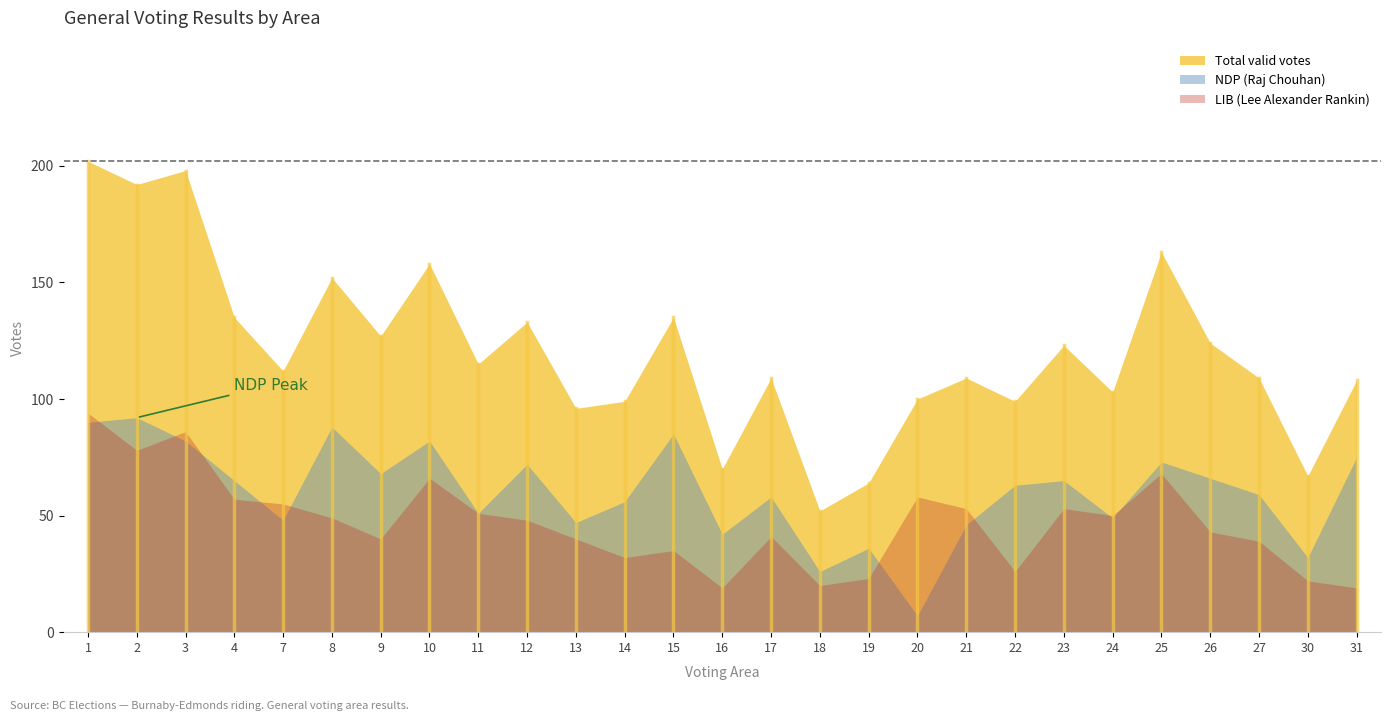

Where does the Total valid votes series first go above 112?

1